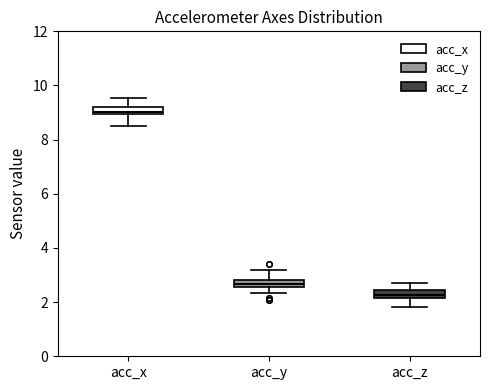

Where is the lower edge of the box for acc_y on the y-axis? The values are not printed on the chart, so give them approximately, as read against the axis.

2.6